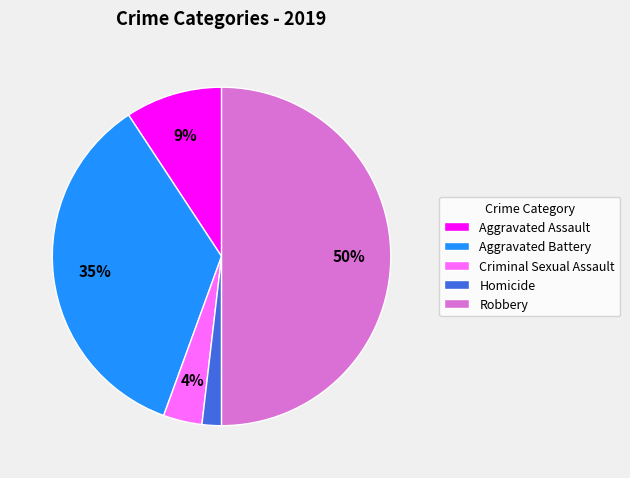

What is the smallest slice in the pie chart?

Homicide